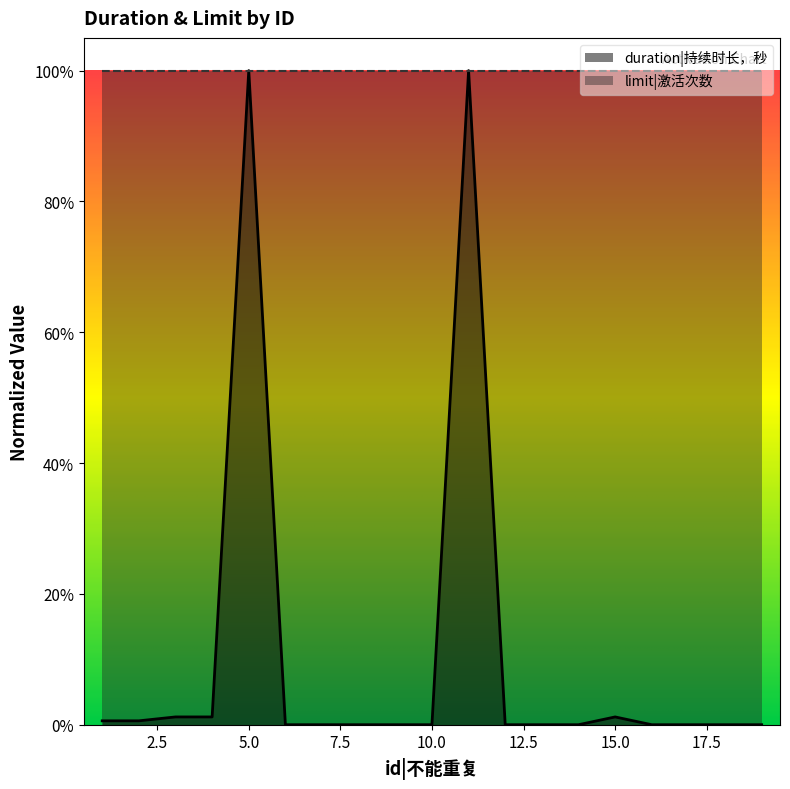

How many lines are shown in the chart?

1